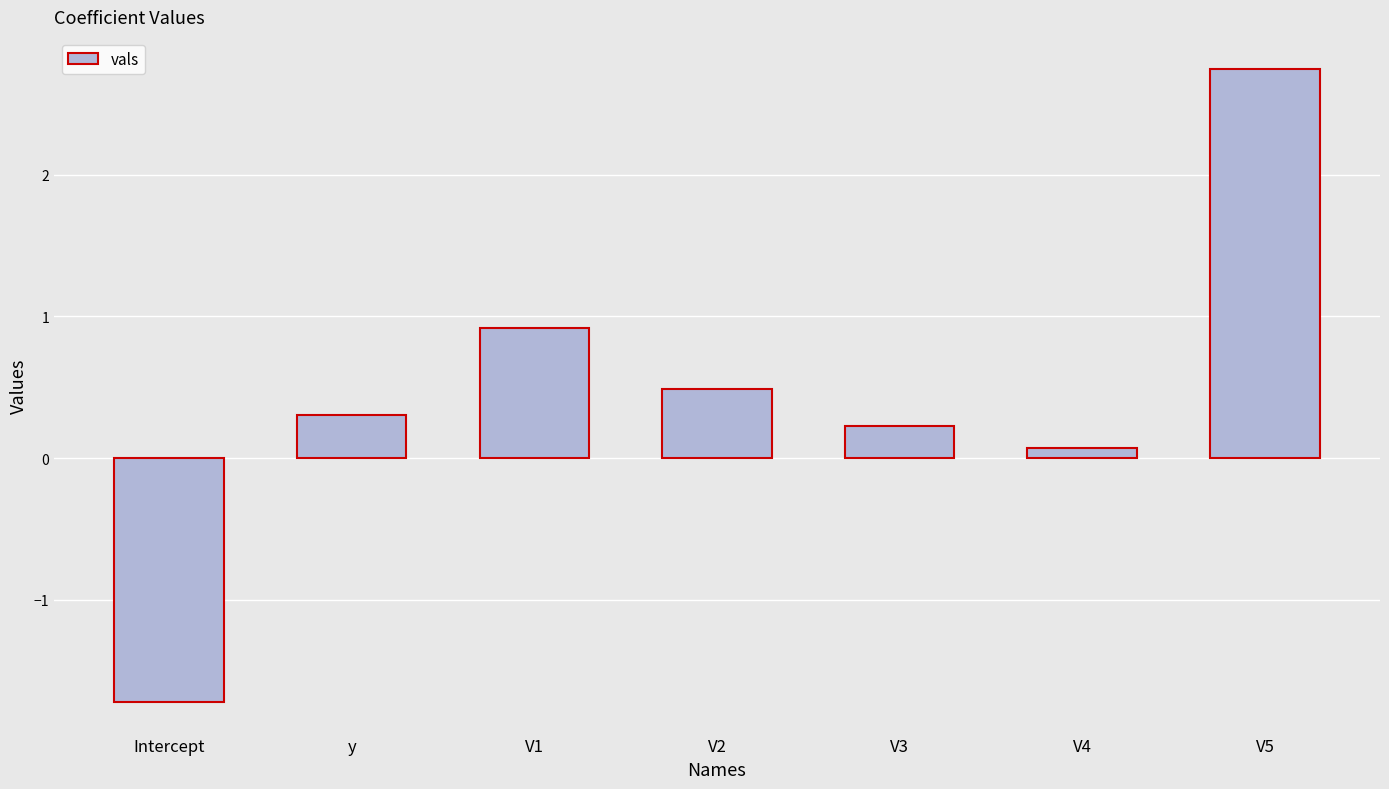

Rank the categories by value from highest to lowest.

V5, V1, V2, y, V3, V4, Intercept